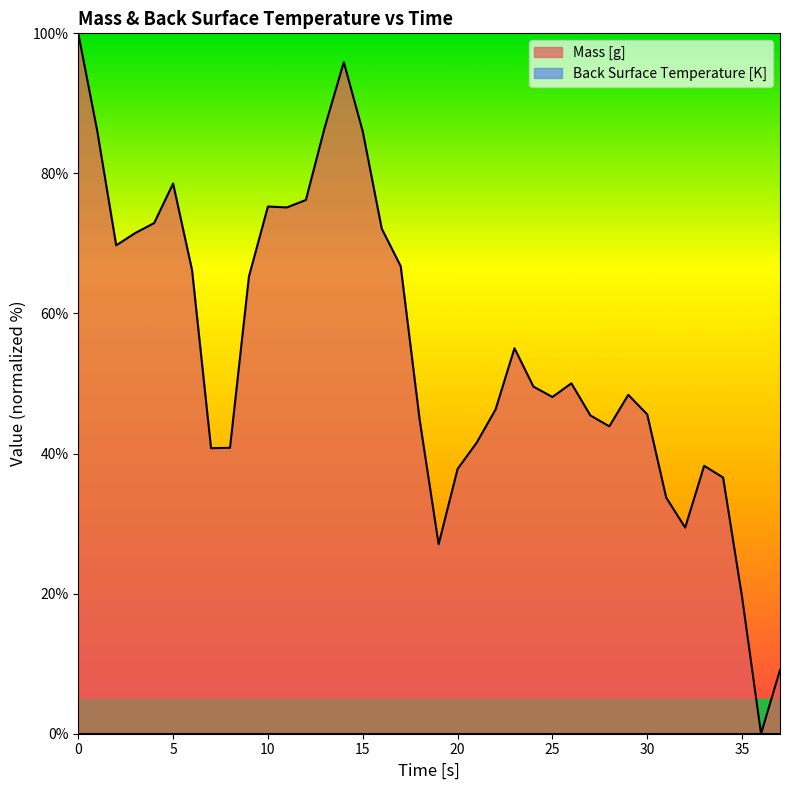

True or false: the data shows 69.7 at 28.

False